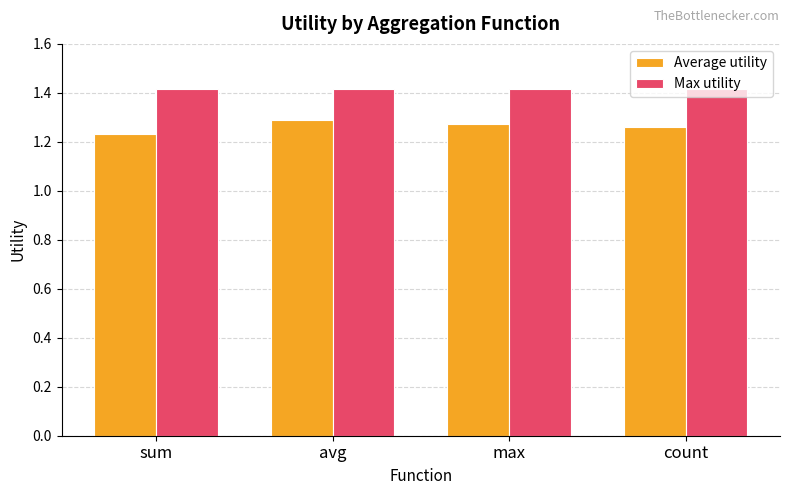

What is the sum of the Average utility values at avg and sum?

2.5